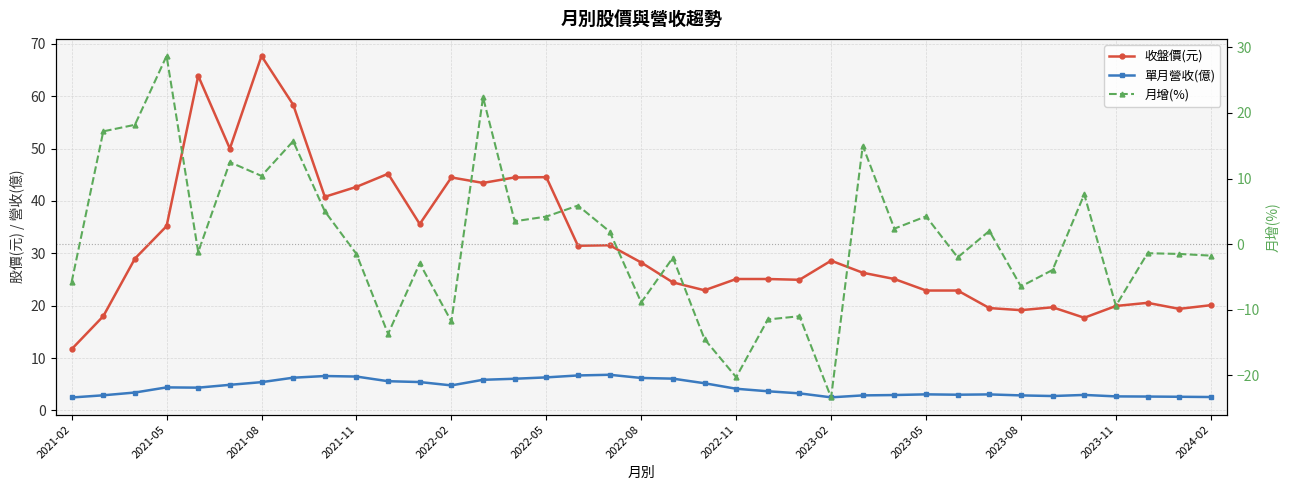

In 月增(%), how many points are higher than both neighbors (excluding endpoints)?

13